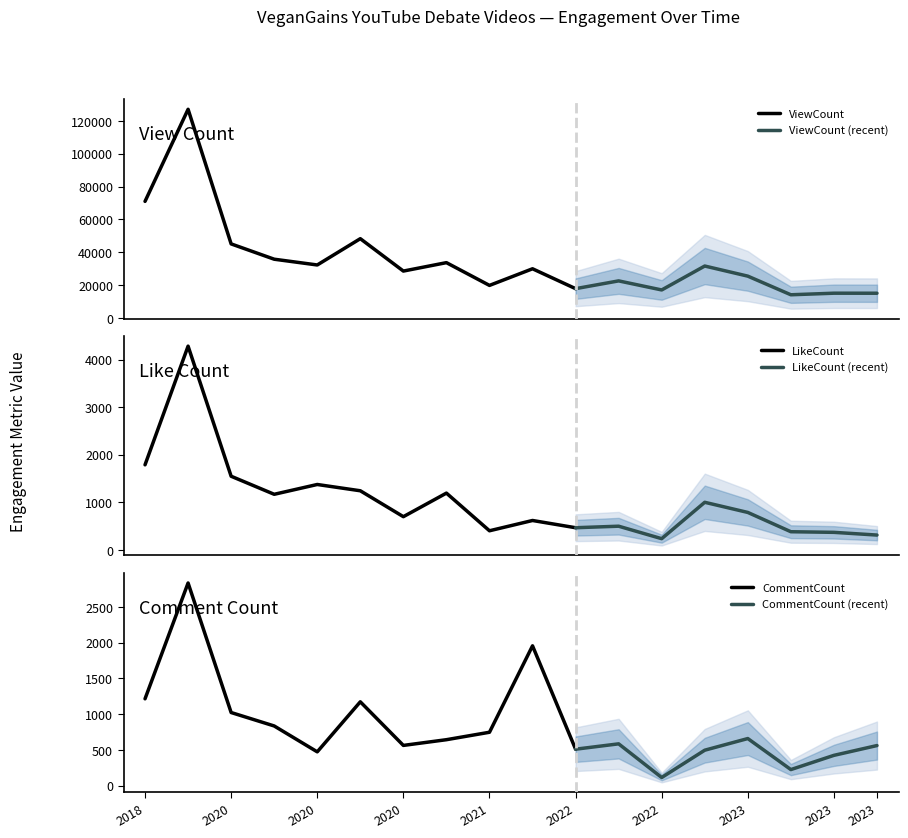

Which series has the largest total across all categories?

ViewCount